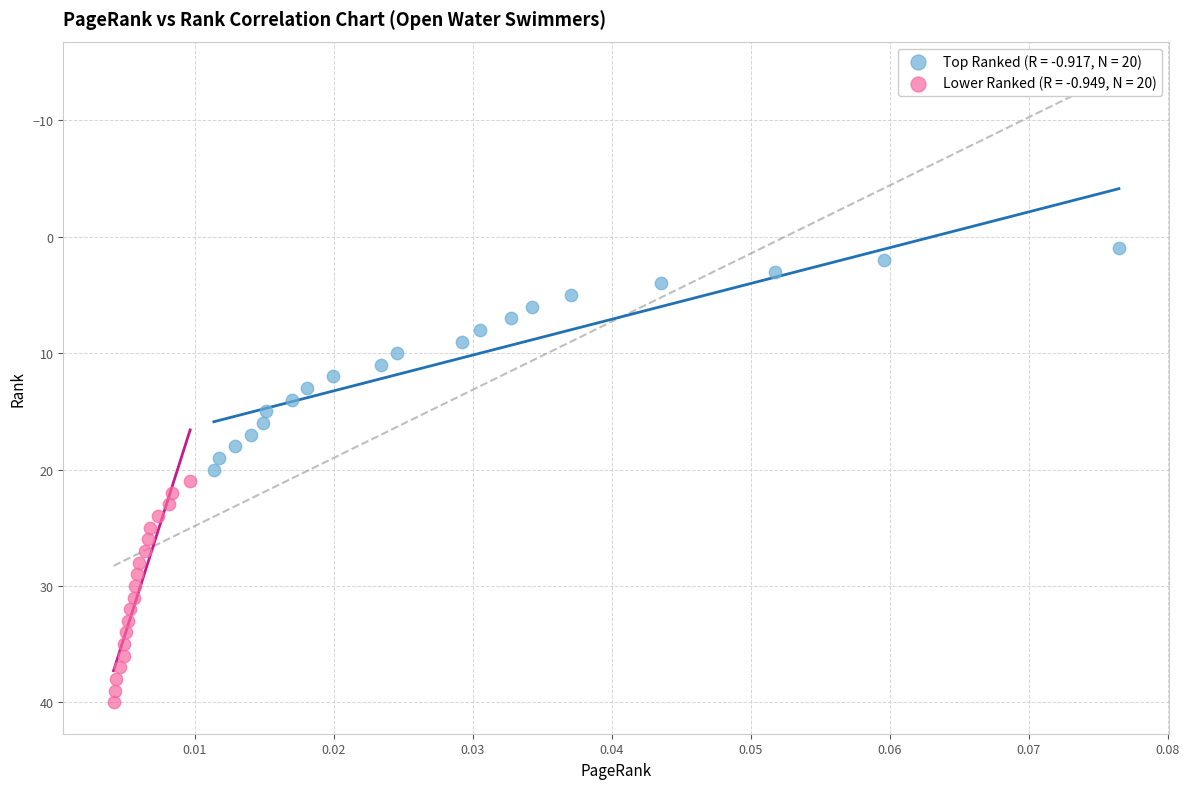

Which series reaches the maximum Y coordinate?

Lower Ranked (R = -0.949, N = 20)